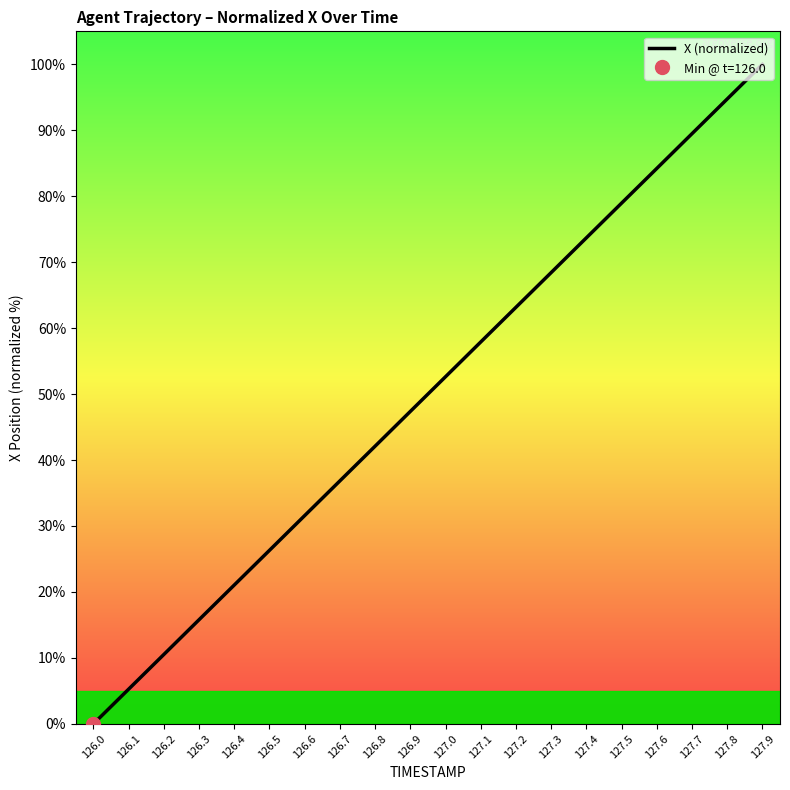

Which label corresponds to the largest value in the chart?

127.9